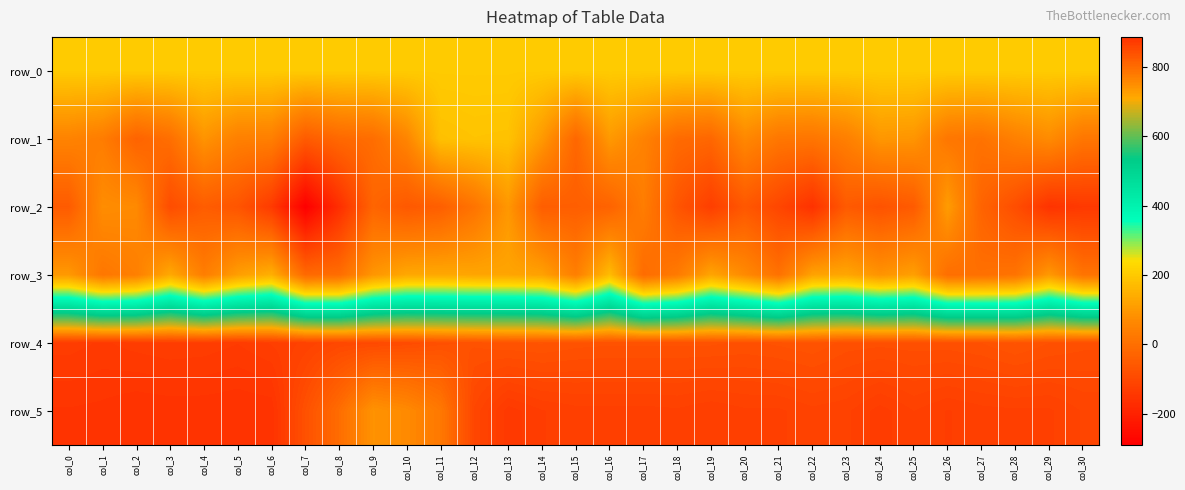

Which series has the largest range (max minus min)?

row_2